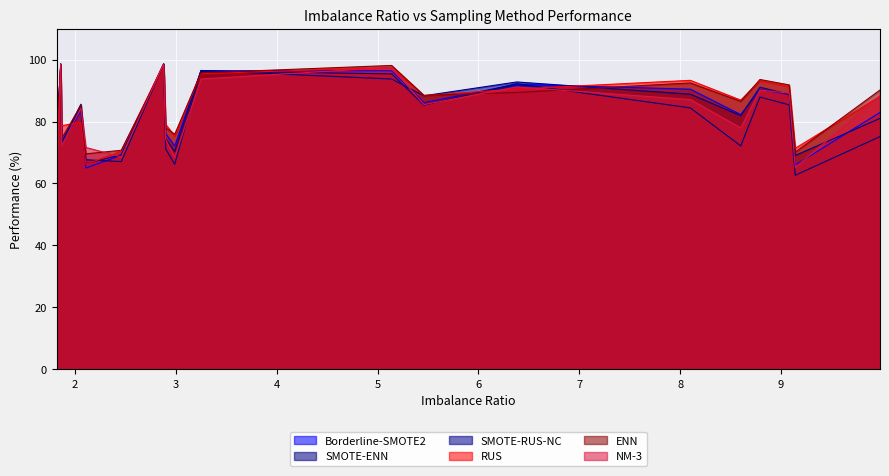

What is the difference between the maximum and minimum values in the Borderline-SMOTE2 series?

33.7